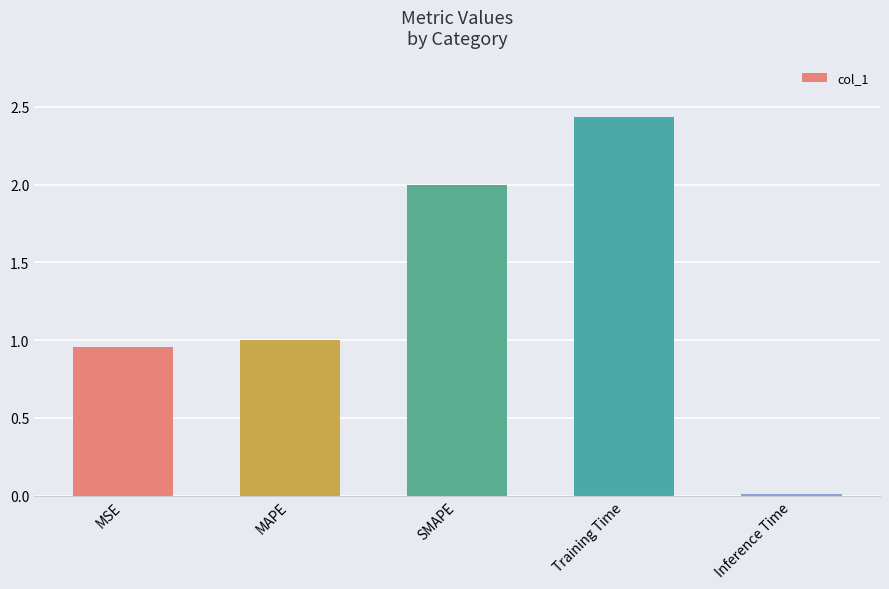

Rank the categories by value from highest to lowest.

Training Time, SMAPE, MAPE, MSE, Inference Time